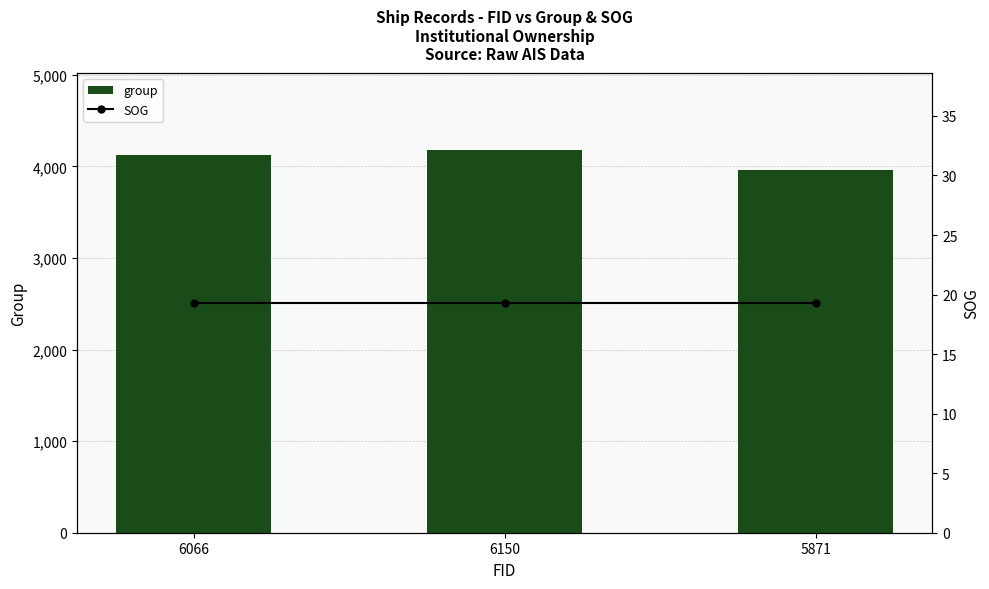

Which category has the highest value in the group series?

6150